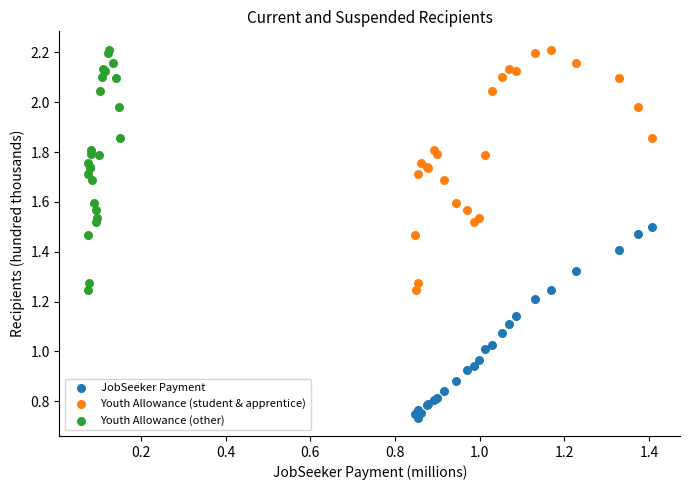

Which series contains the lowest Y value?

JobSeeker Payment